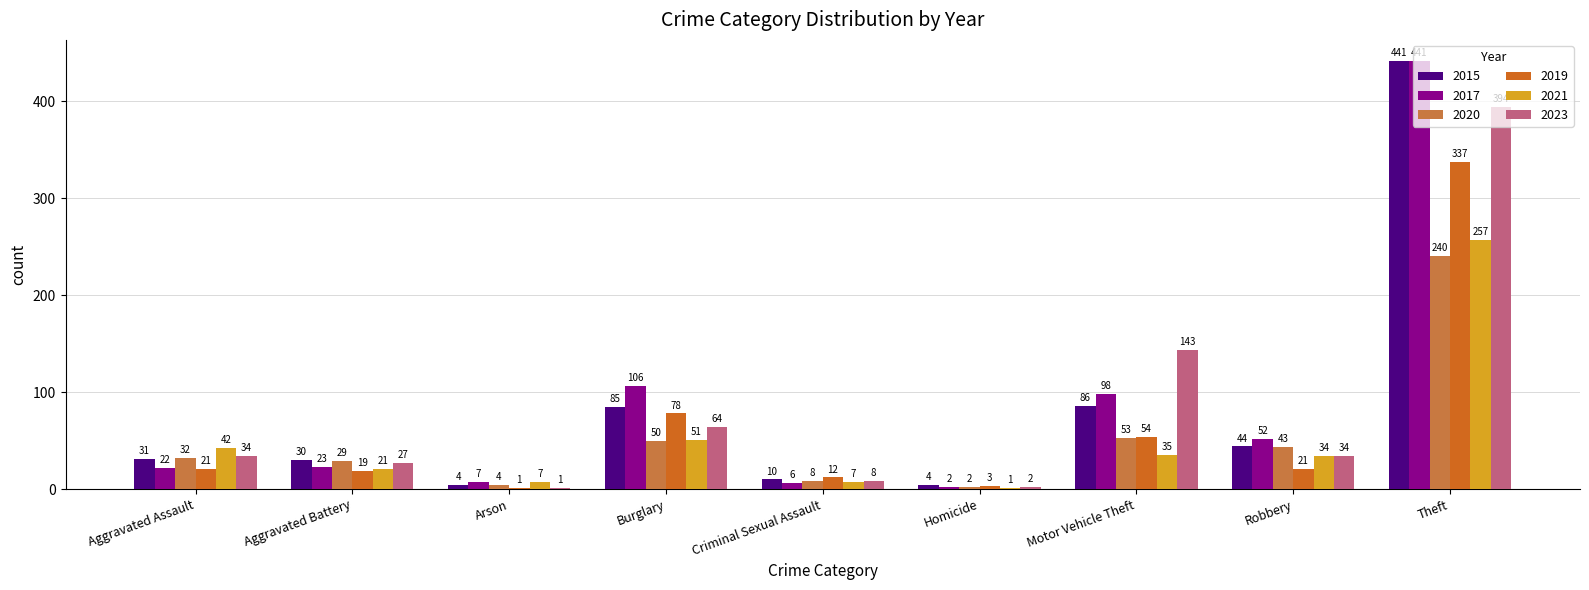

Rank the categories by 2023 value from lowest to highest.

Arson, Homicide, Criminal Sexual Assault, Aggravated Battery, Aggravated Assault, Robbery, Burglary, Motor Vehicle Theft, Theft